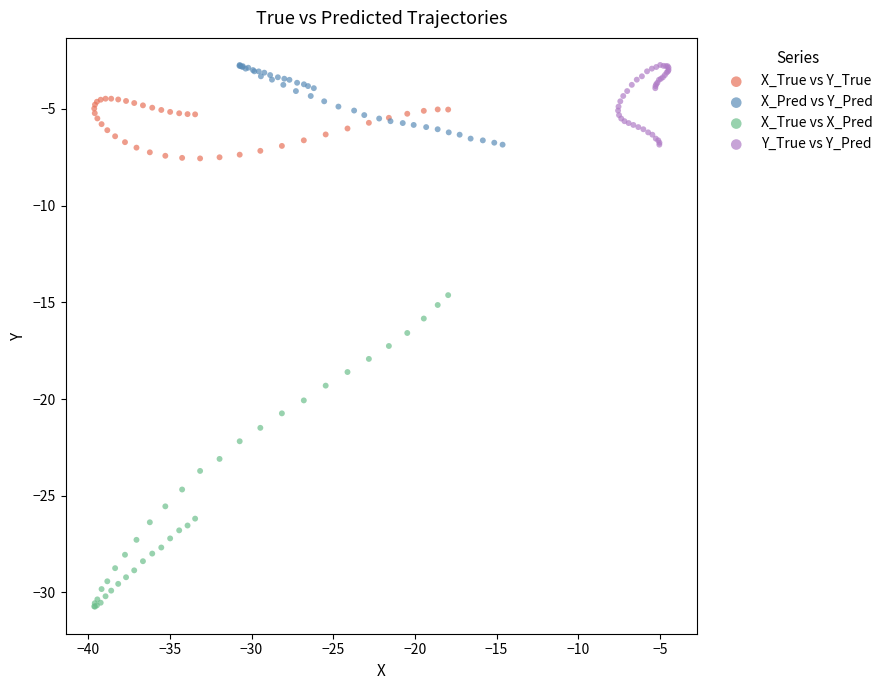

Which series contains the lowest Y value?

X_True vs X_Pred